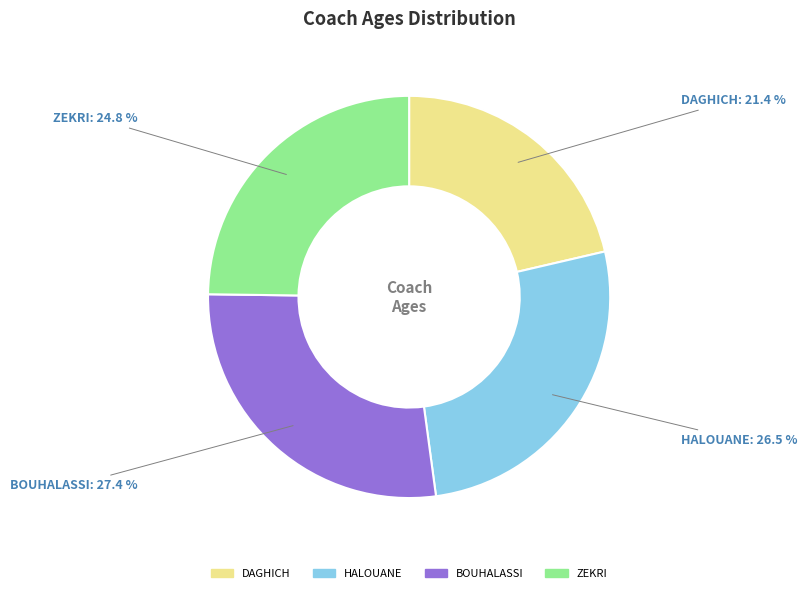

Does BOUHALASSI represent more than half of the total?

No